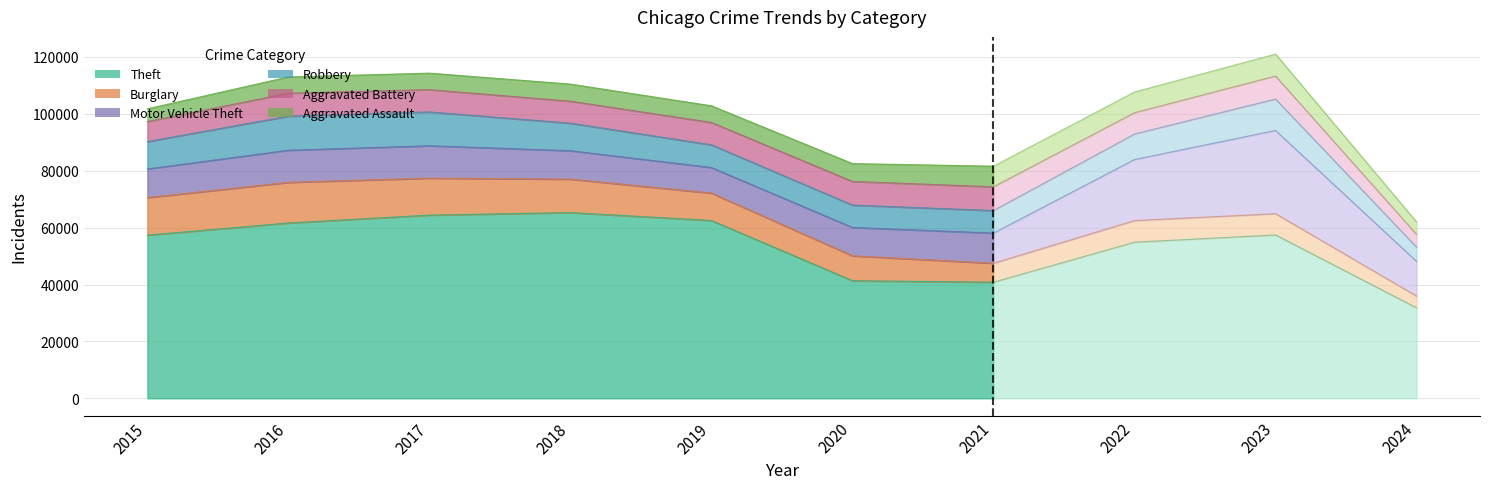

At 2022, list the series in order from smallest to largest.

Aggravated Assault, Aggravated Battery, Burglary, Robbery, Motor Vehicle Theft, Theft